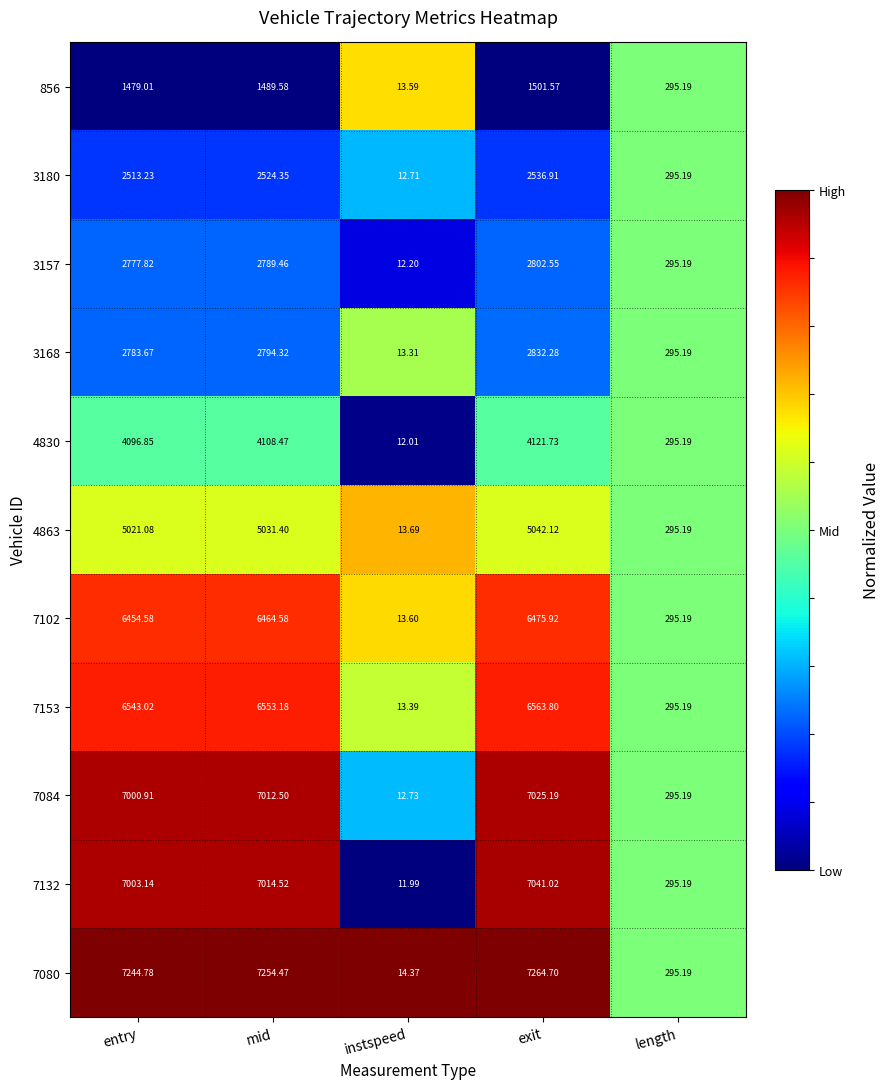

Which series has the widest spread of values?

7080